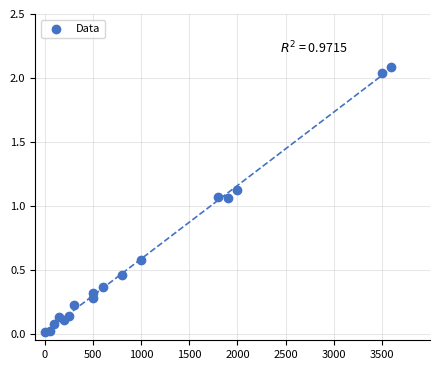

What is the range of Y values (max minus min)?

2.1